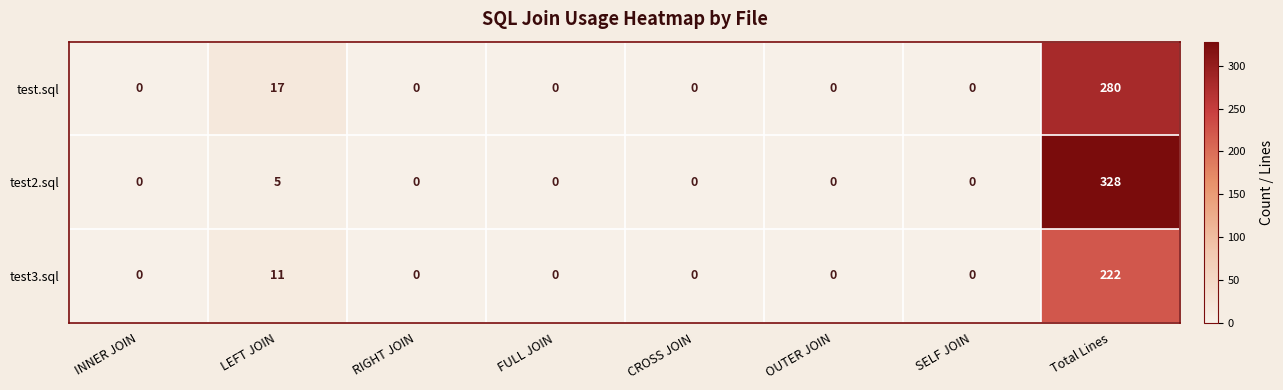

Is it true that test2.sql equals -130 at CROSS JOIN?

False